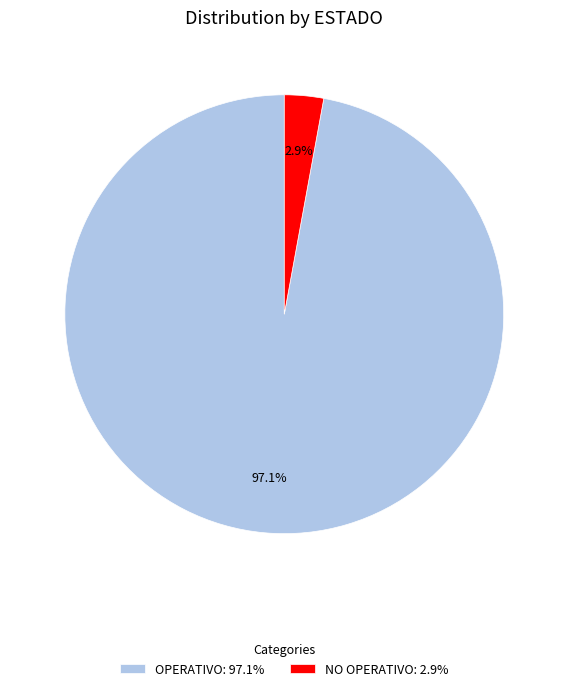

To the nearest percent, what percentage of the pie is OPERATIVO?

97%